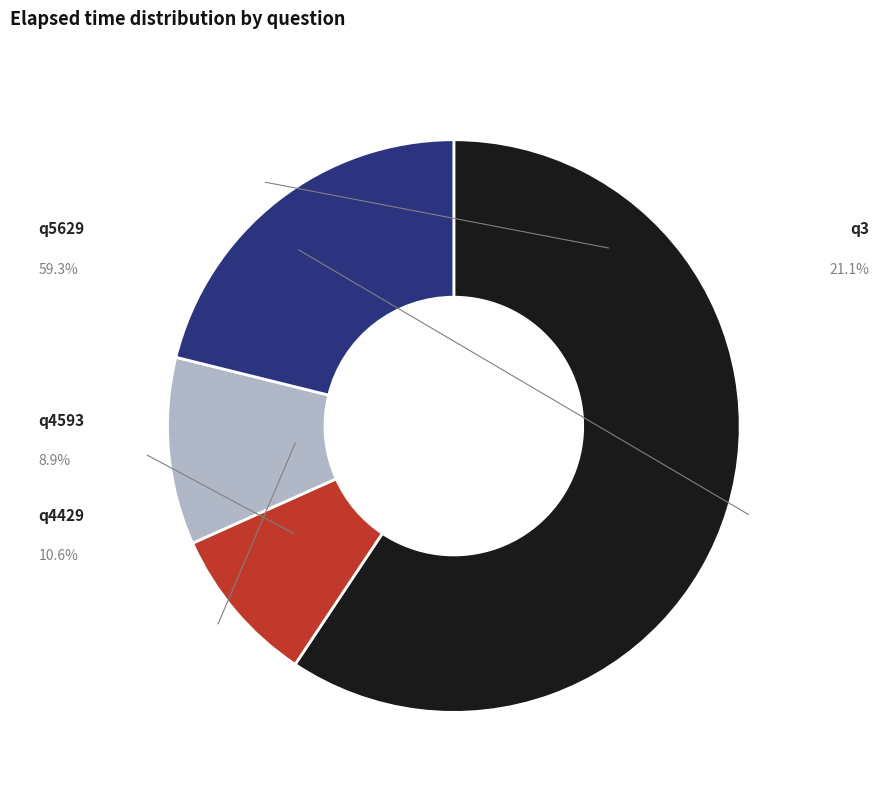

How many segments does this pie chart have?

4